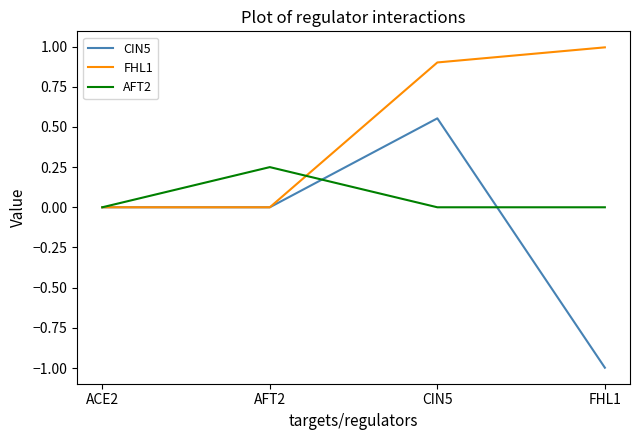

True or false: CIN5 has a value of 0.6 at ACE2.

False